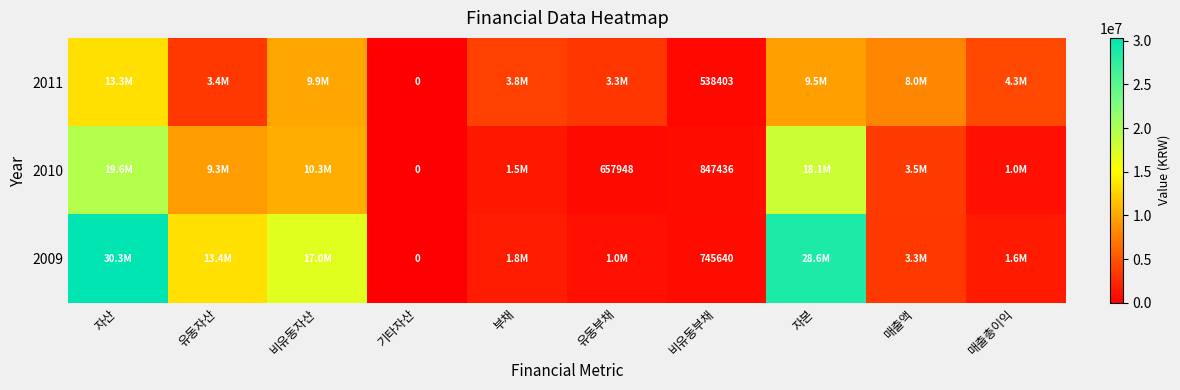

What is the difference between the highest and lowest values at 비유동부채?

309033